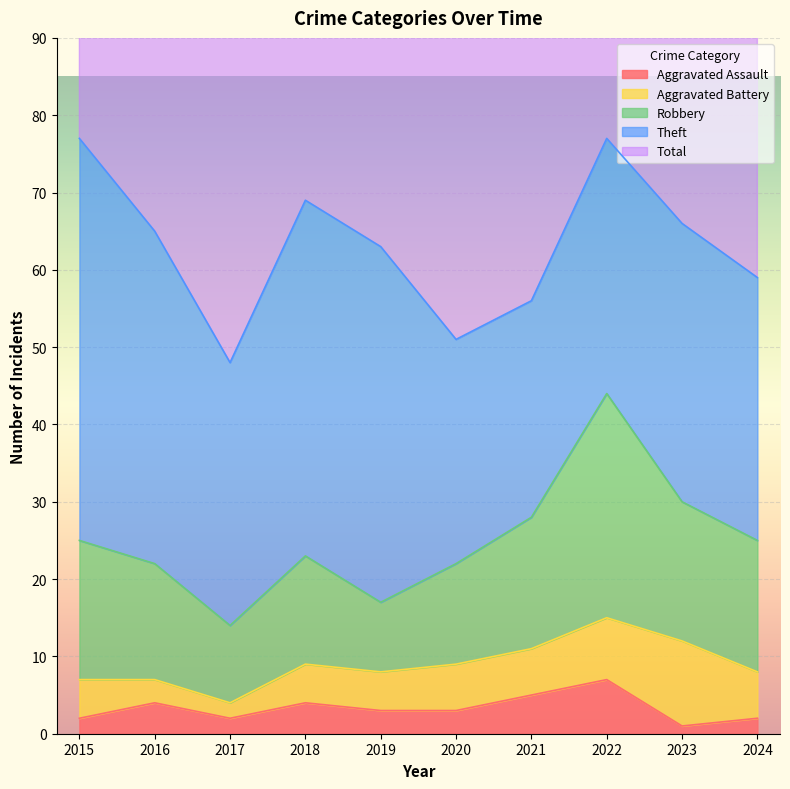

Rank the series at 2021 from lowest to highest value.

Aggravated Assault, Aggravated Battery, Robbery, Theft, Total